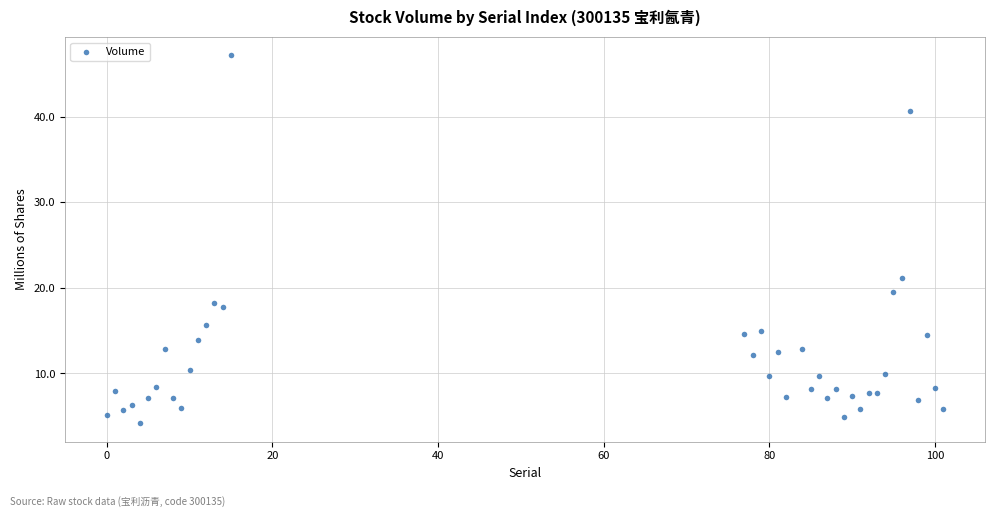

What Y value in the scatter plot is closest to 25?

21.2